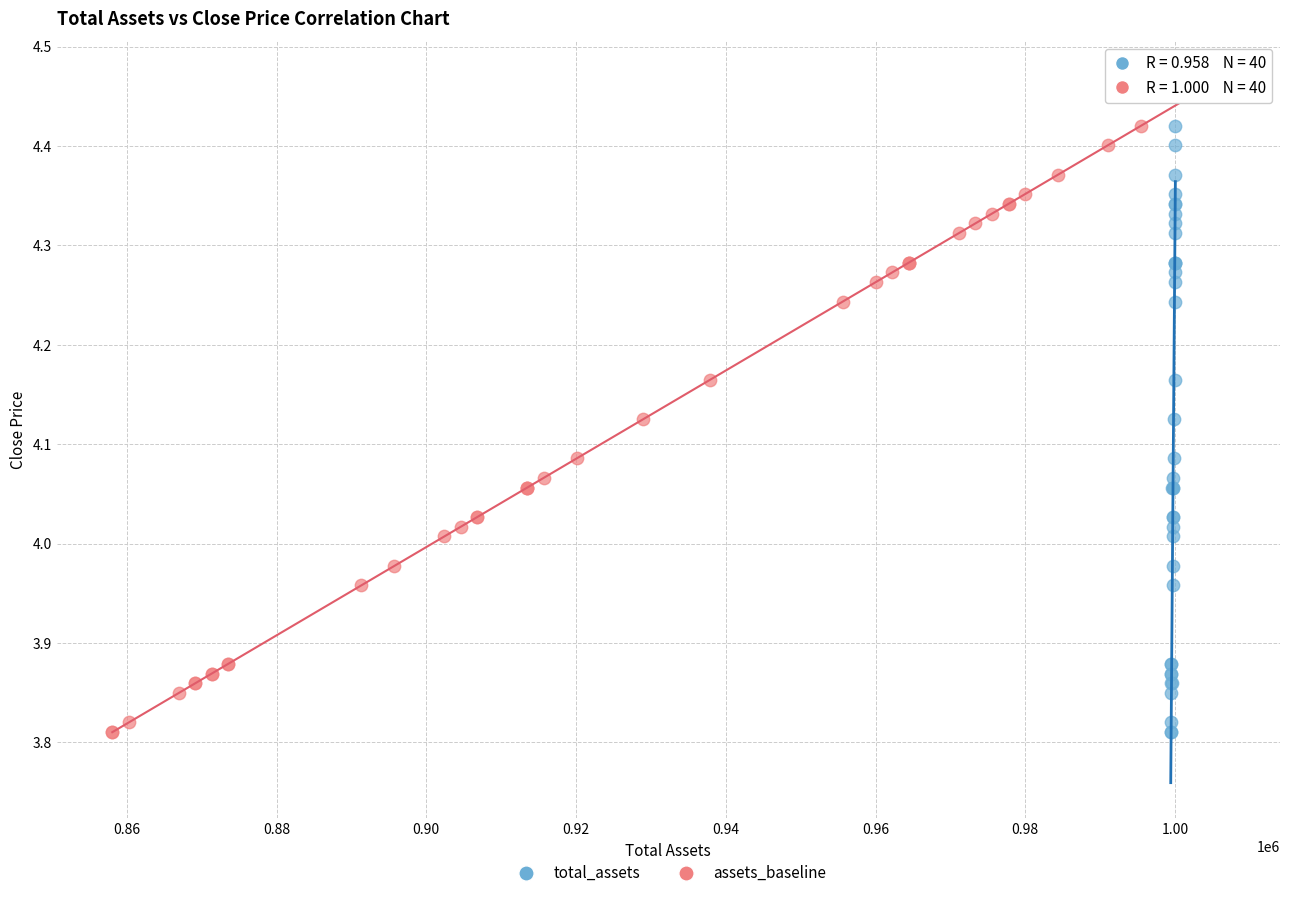

What are all the series names shown in the legend?

total_assets, assets_baseline